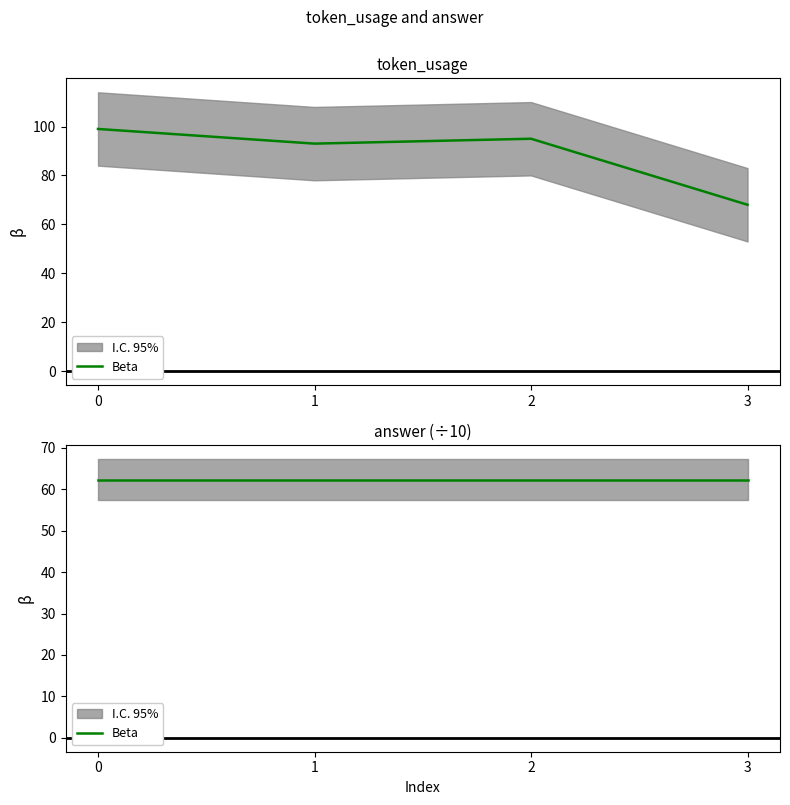

Is it true that the value at 3 is 68?

True